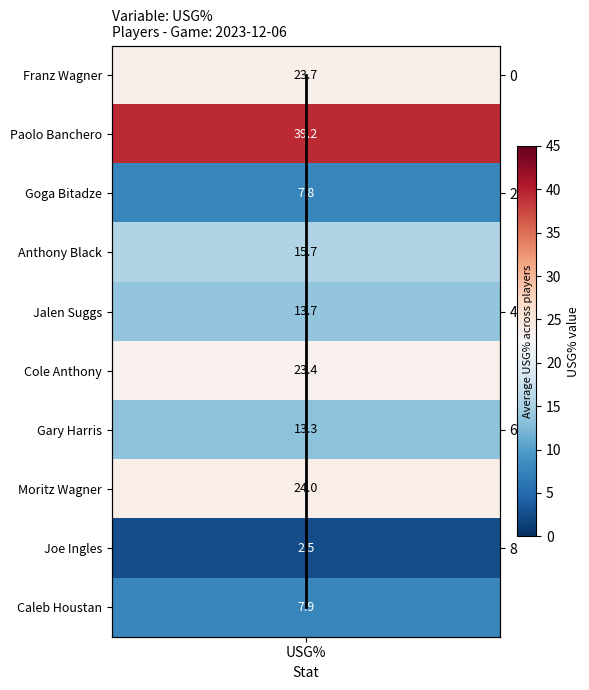

True or false: the data shows 1 at USG%.

False